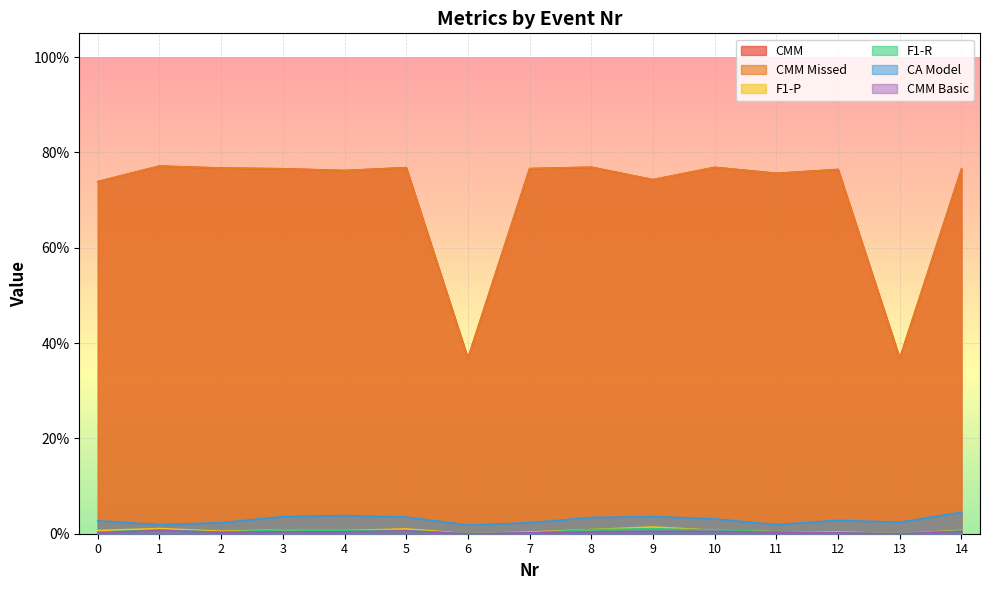

At 9, list the series in order from largest to smallest.

CMM, CMM Missed, CA Model, F1-P, F1-R, CMM Basic